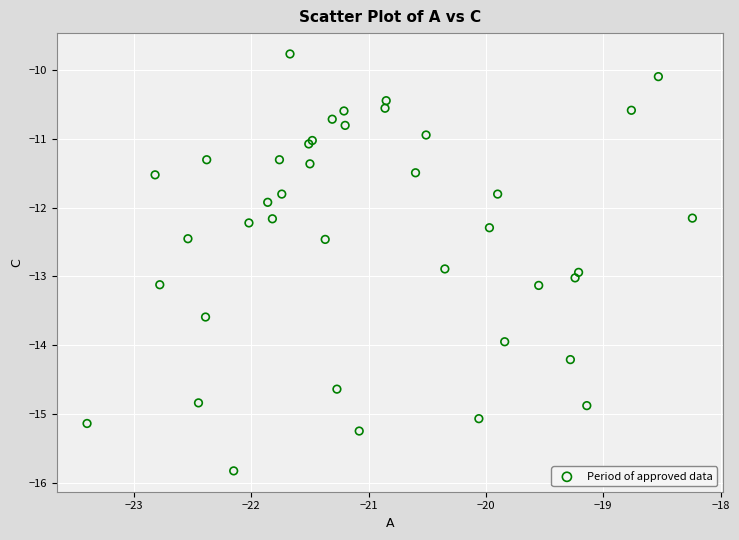

What Y value in the scatter plot is closest to -12?

-11.9